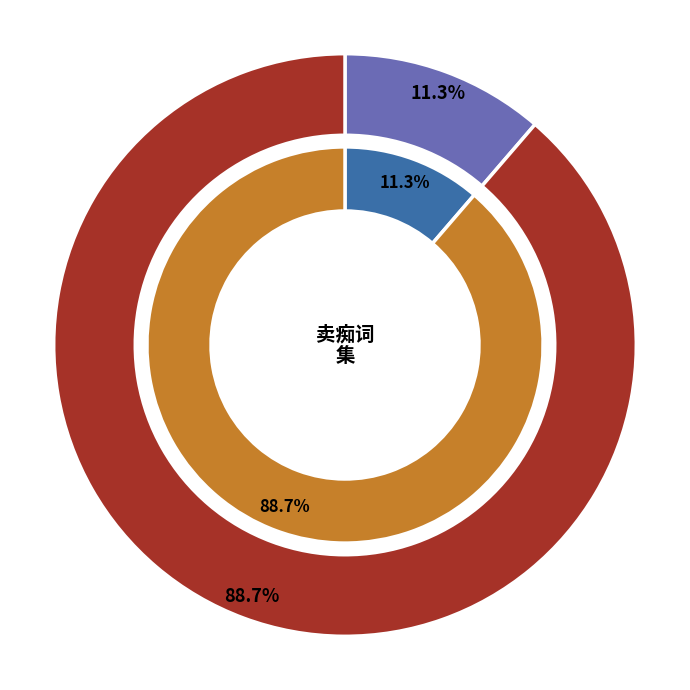

Combined, do 卖痴獃词·除夕更阑人不睡 and 腊月村田乐府十首 其九 卖痴呆词 account for over 50%?

Yes